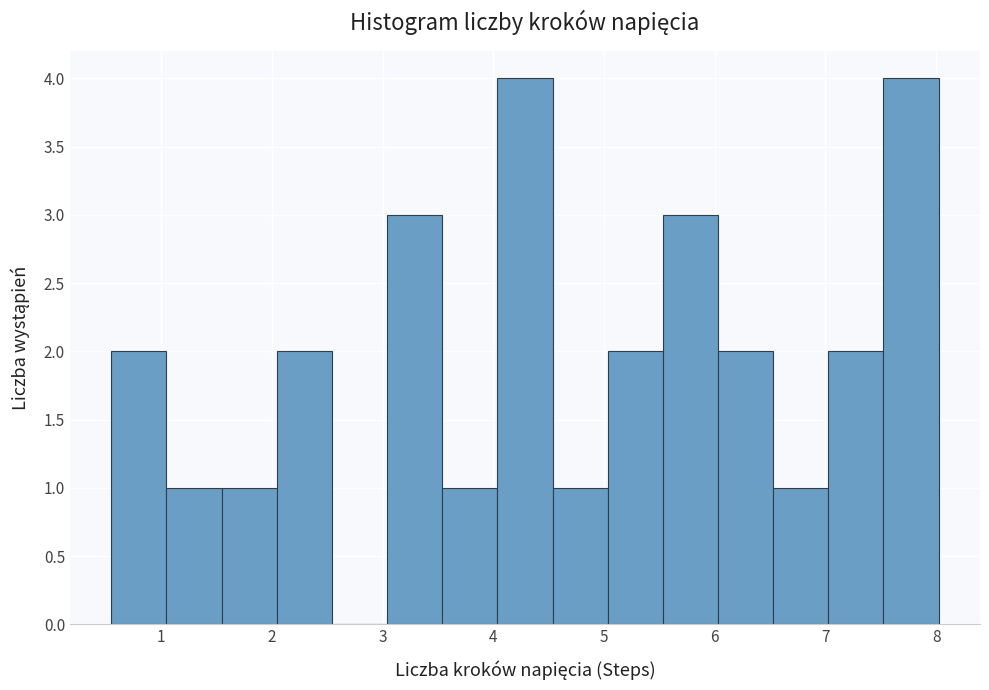

What is the height of the bar covering 1.0 to 1.5 on the x-axis? Neither the bar edges nor the heights are printed on the chart, so give them approximately, as read against the axes.

1